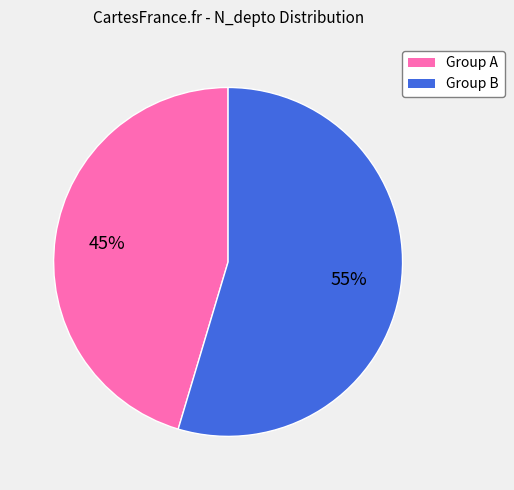

To the nearest percent, what is the average slice percentage?

50%